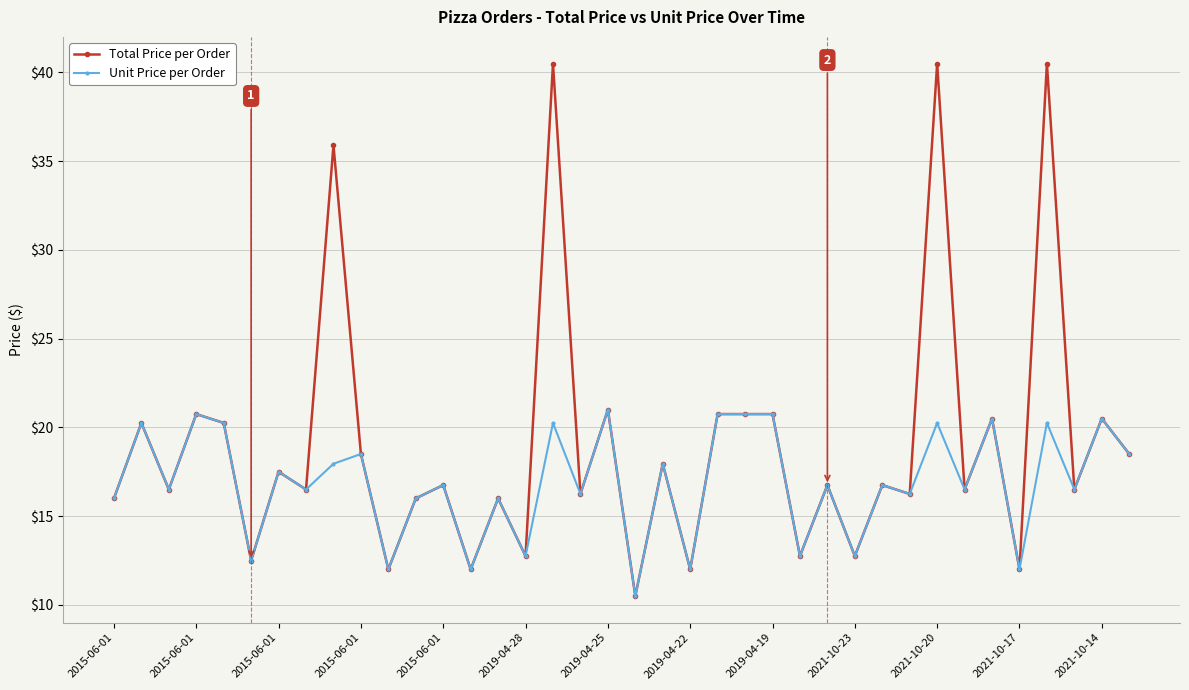

At how many categories does at least one series exceed 31?

4